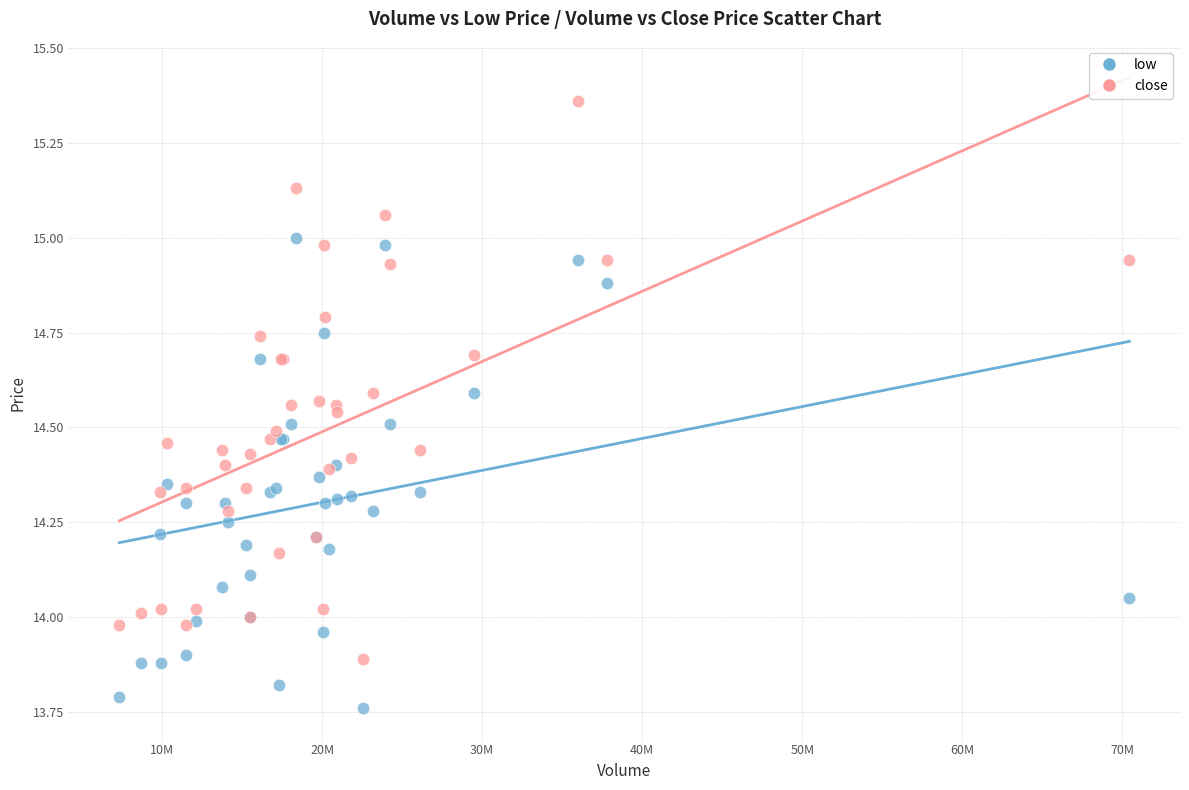

What is the X range (max minus min) for the scatter plot?

63115567.0